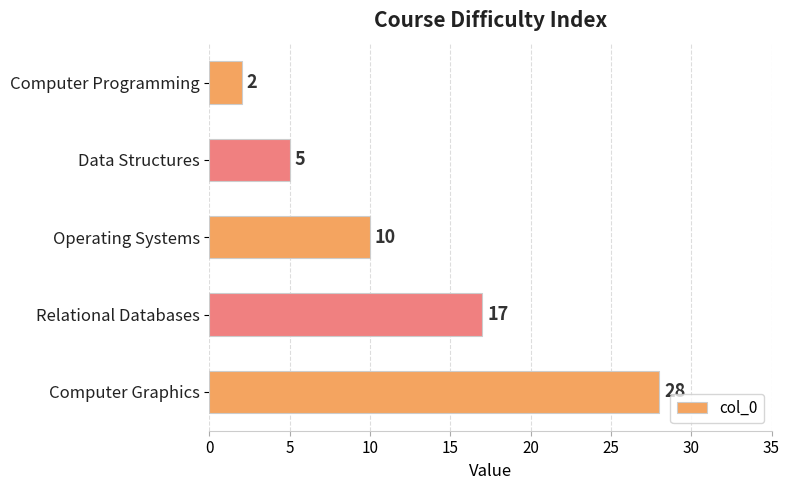

Rank the categories by value from highest to lowest.

Computer Graphics, Relational Databases, Operating Systems, Data Structures, Computer Programming